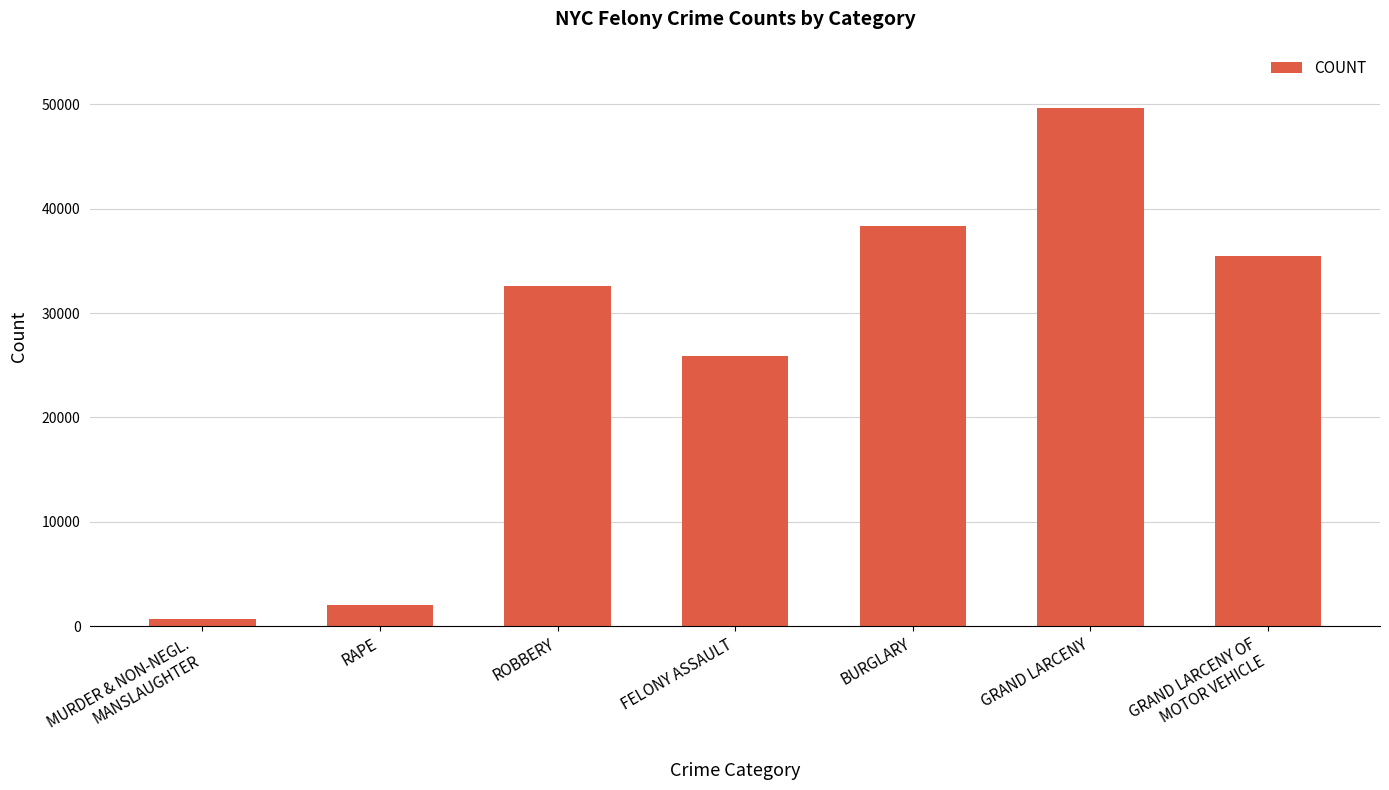

What value does the data have at FELONY ASSAULT?

25924